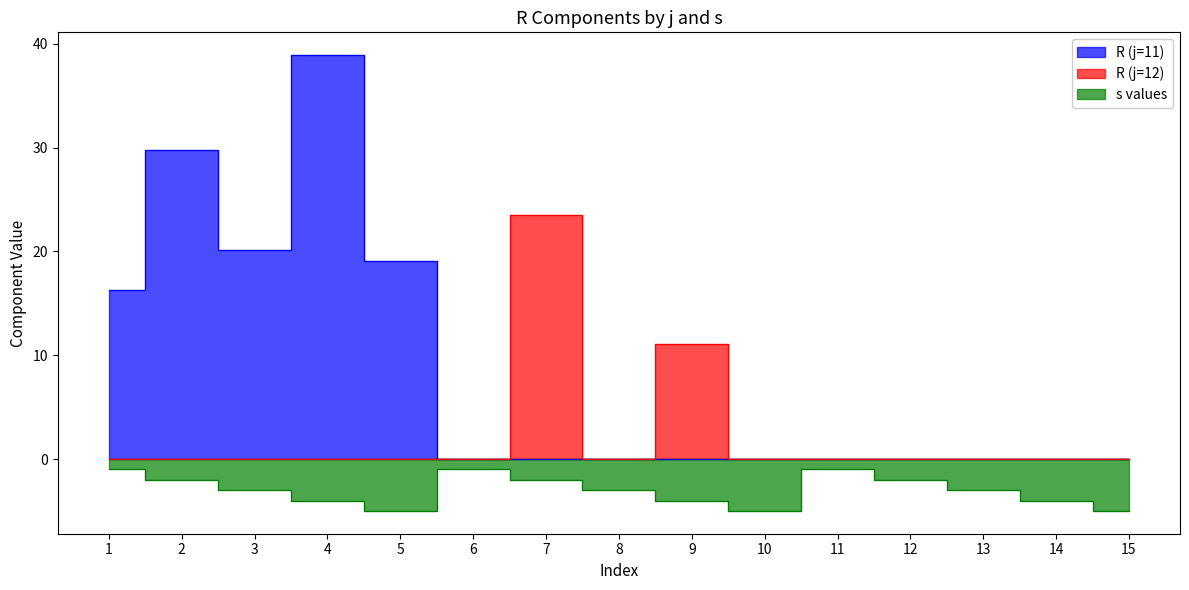

What is the highest value of the R (j=12) series?

23.5